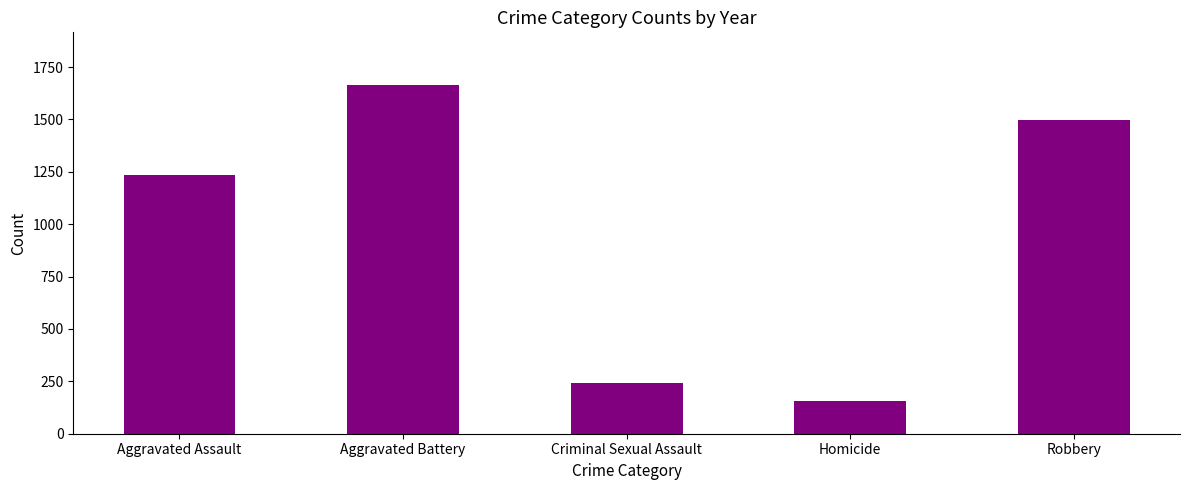

What is the change in value from Aggravated Battery to Criminal Sexual Assault?

-1425